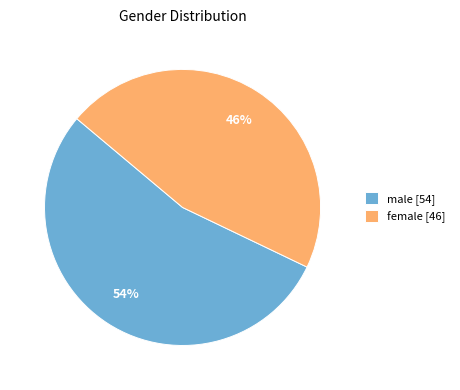

Combined, do female [46] and male [54] account for over 50%?

Yes